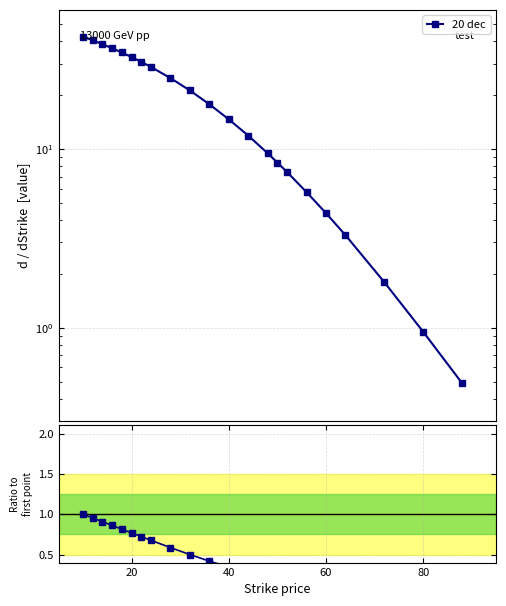

What is the average value of the Ratio series?

0.4